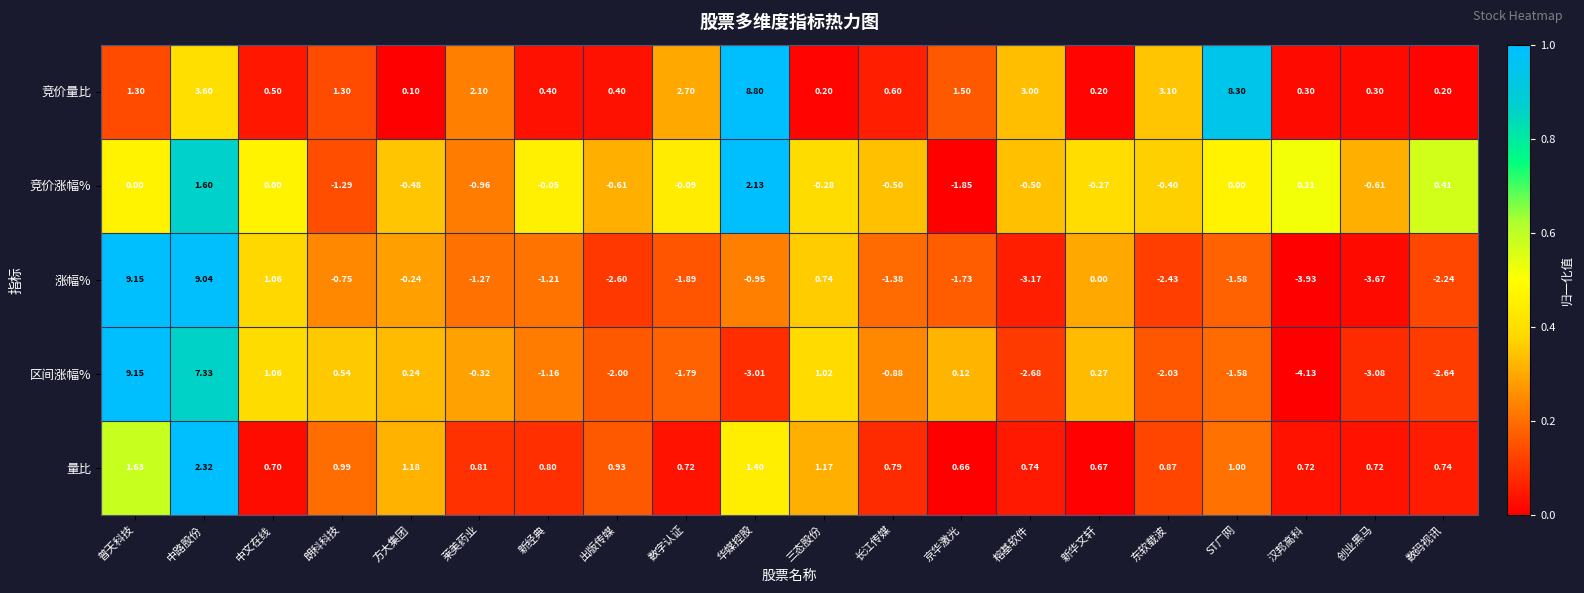

At which category does the chart reach its minimum across all series?

汉邦高科